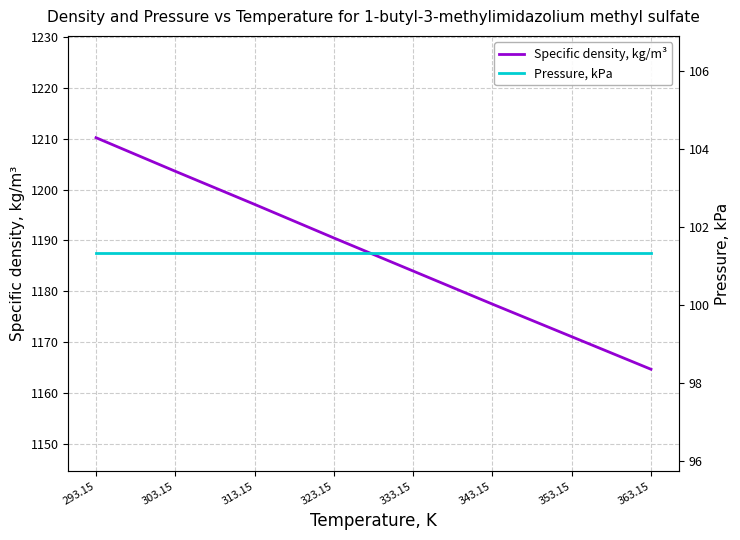

What position from the left is 353.15?

7